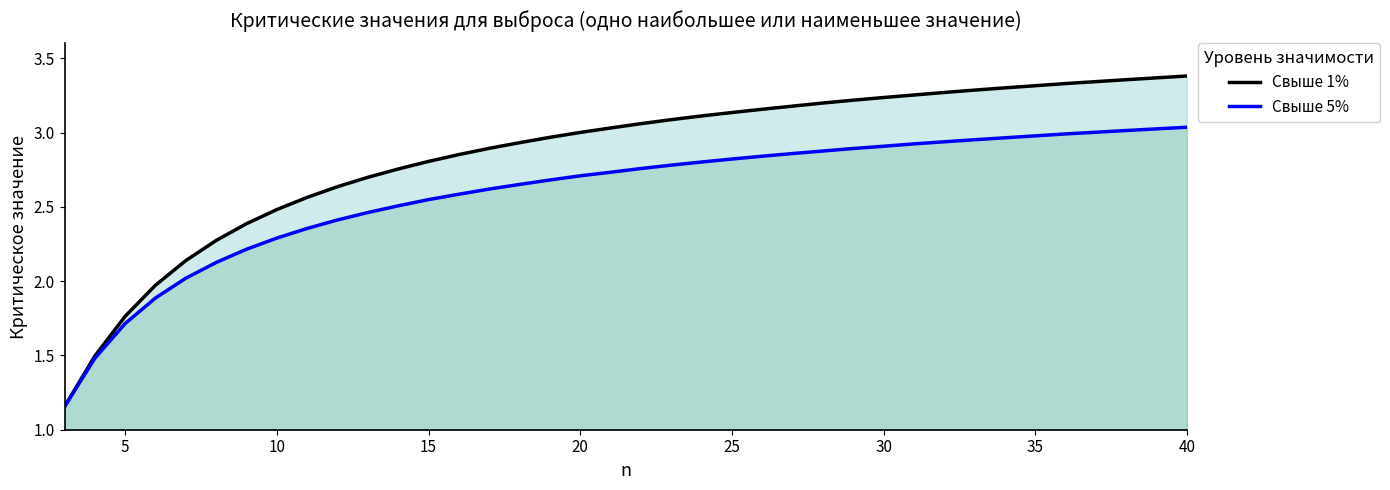

What are all the series names shown in the legend?

Свыше 1%, Свыше 5%